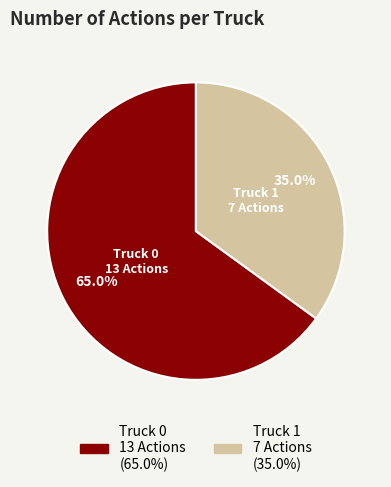

Does any single category account for the majority?

Yes